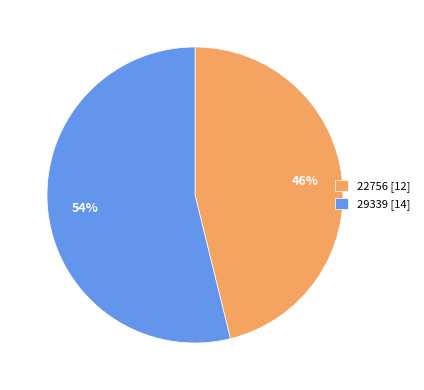

Between 22756 and 29339, which is larger?

29339